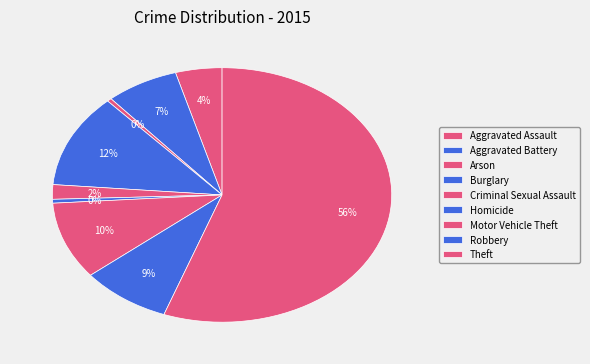

How many segments does this pie chart have?

9